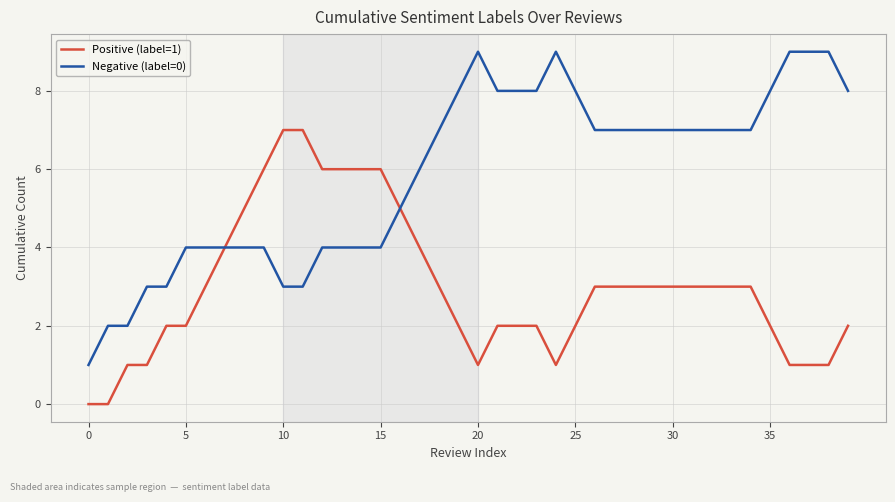

Which series has the largest range (max minus min)?

Negative (label=0)